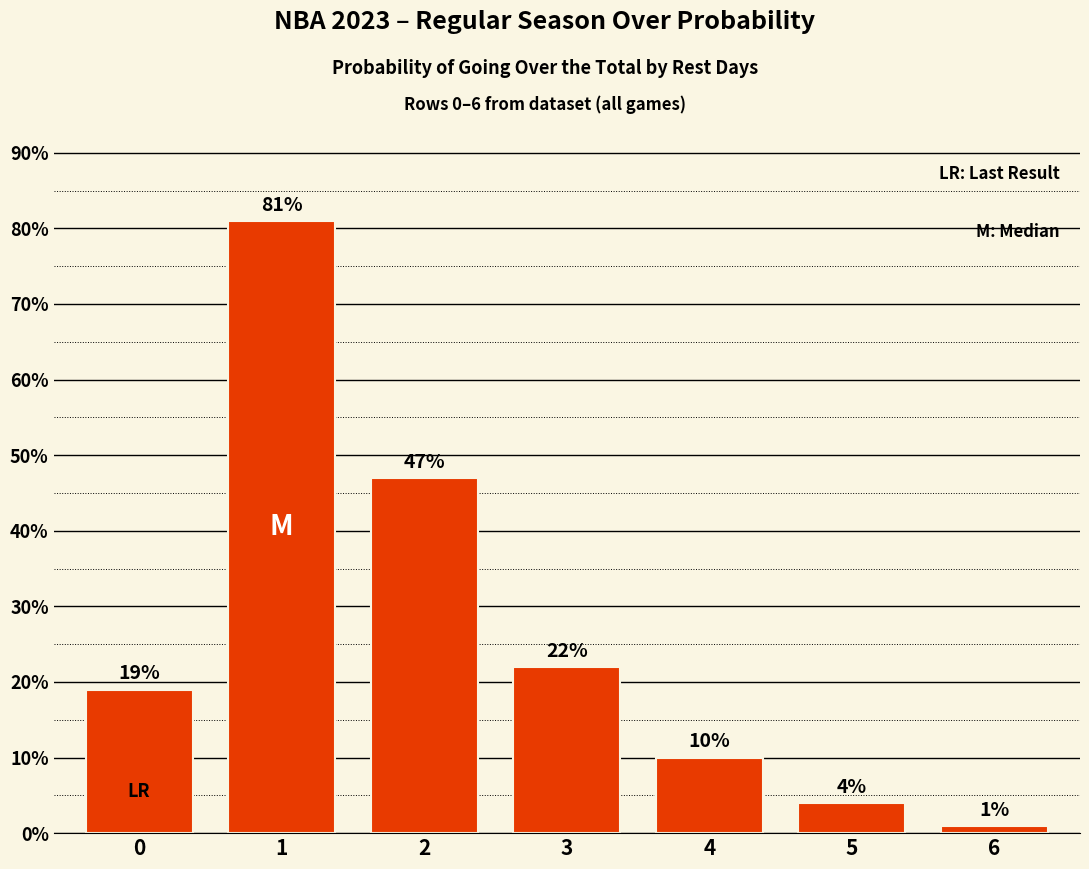

Are the bars grouped side by side (vs. stacked)?

No